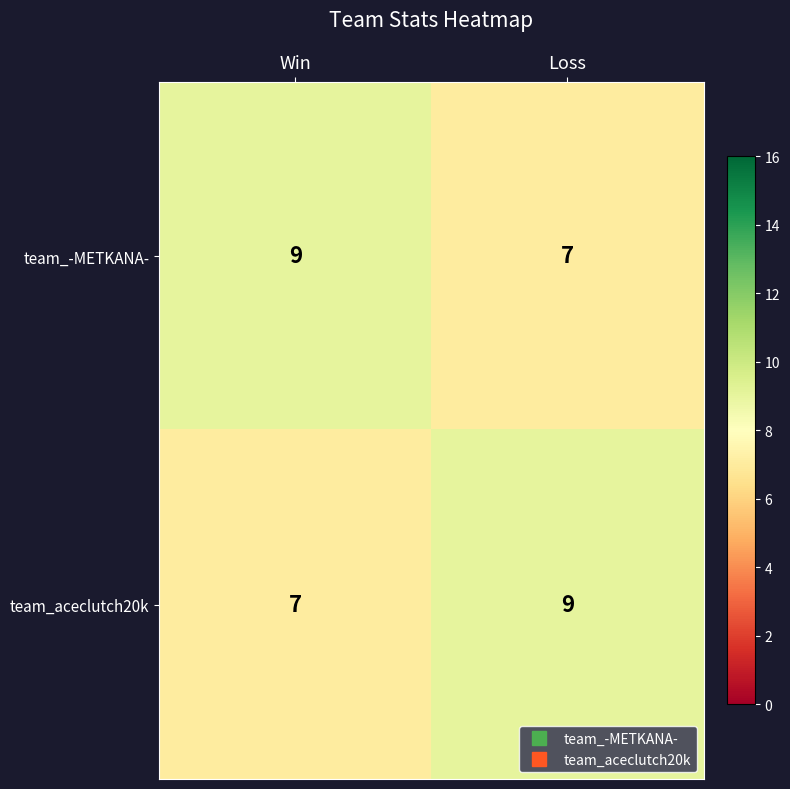

At how many categories does at least one series exceed 8?

2